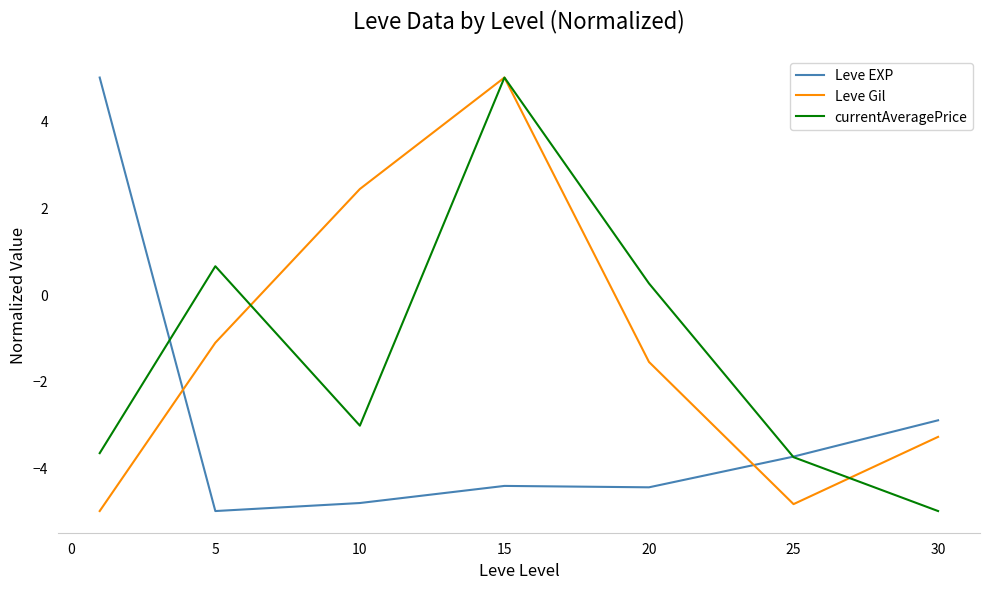

Does the chart have visible grid lines?

No